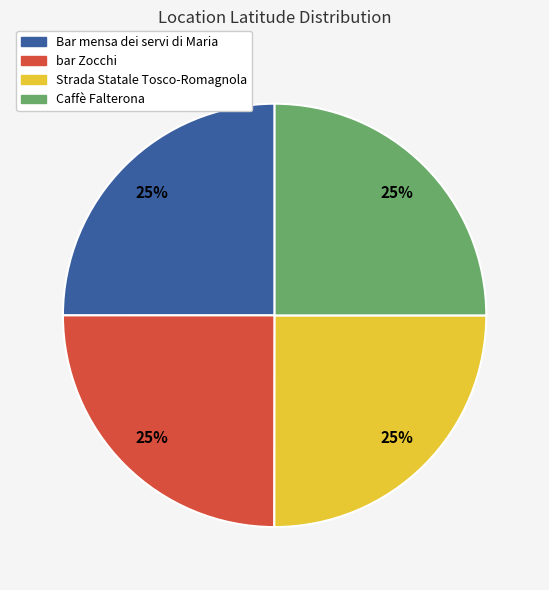

Approximately how many times larger is the value at bar Zocchi compared to Bar mensa dei servi di Maria?

1.0